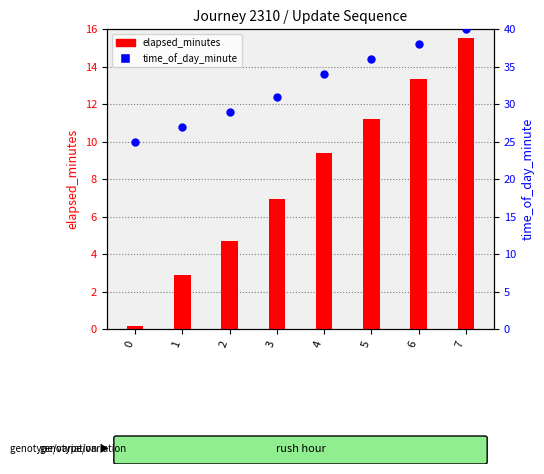

What is the change in value from 0 to 7?

+15